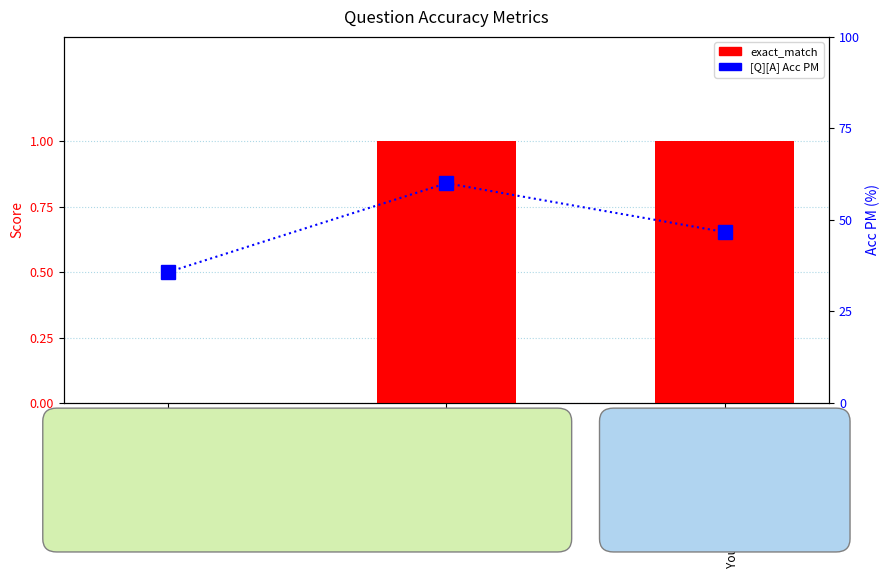

Reading left to right, list all the values displayed in this chart.

exact_match: 0.0	1.0	1.0
[Q][A] Acc PM (scaled): 35.7	60.0	46.7